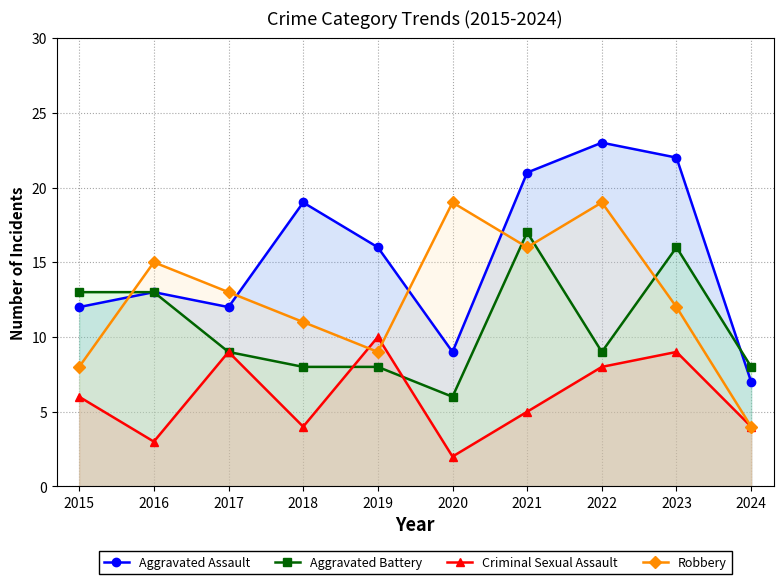

After their last crossing, which series has the higher values: Aggravated Assault or Aggravated Battery?

Aggravated Battery